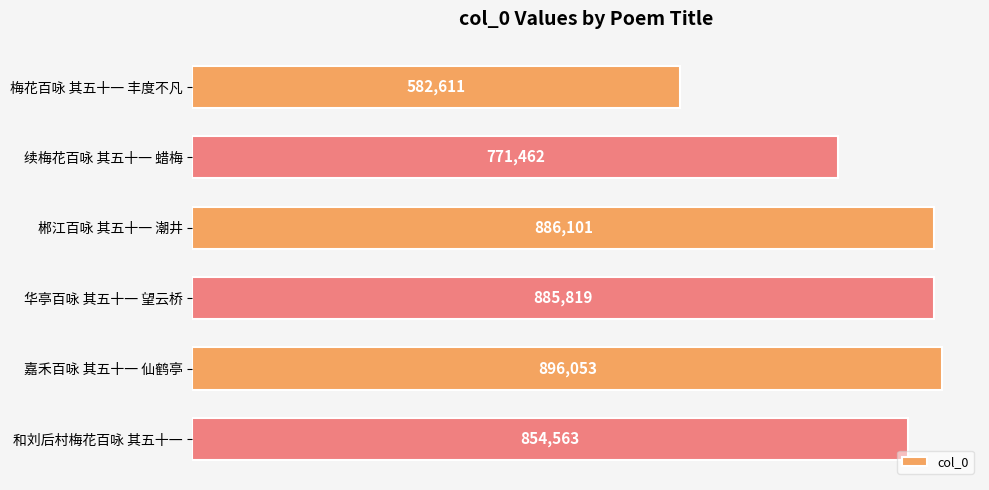

What value does the data have at 梅花百咏 其五十一 丰度不凡, to the nearest 50?

582600